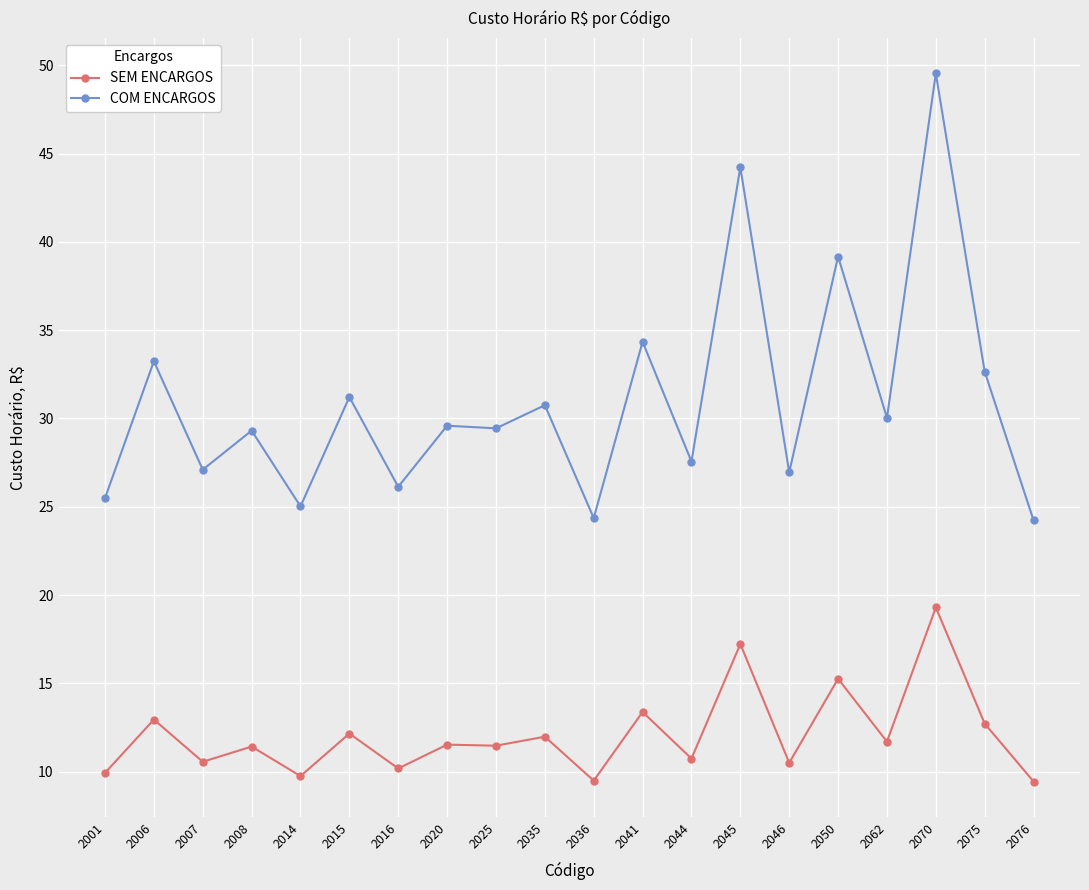

True or false: SEM ENCARGOS has a value of 11.4 at 2008.

True